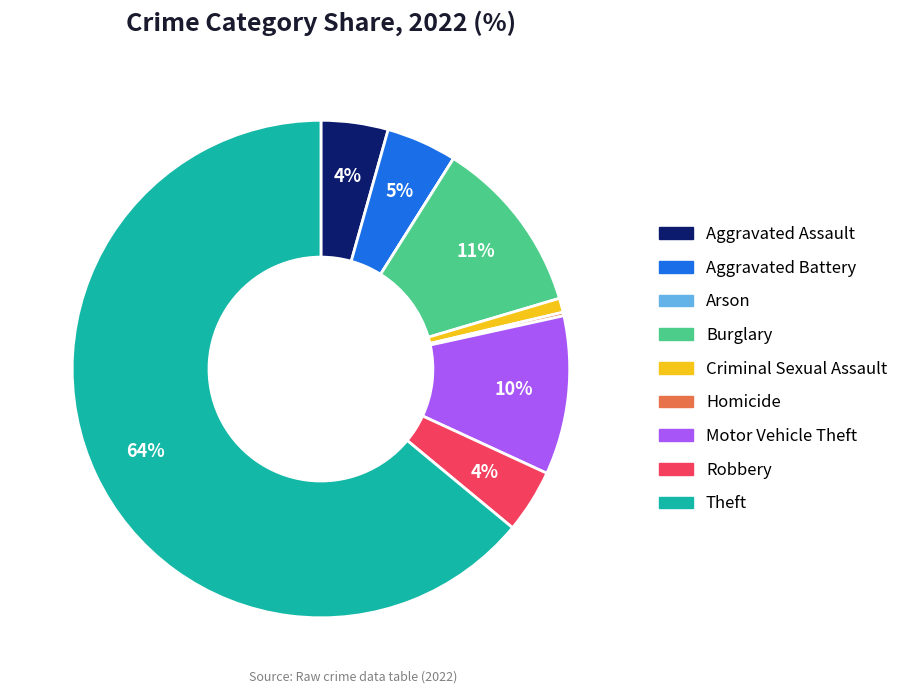

True or false: Theft accounts for 64% of the total.

True